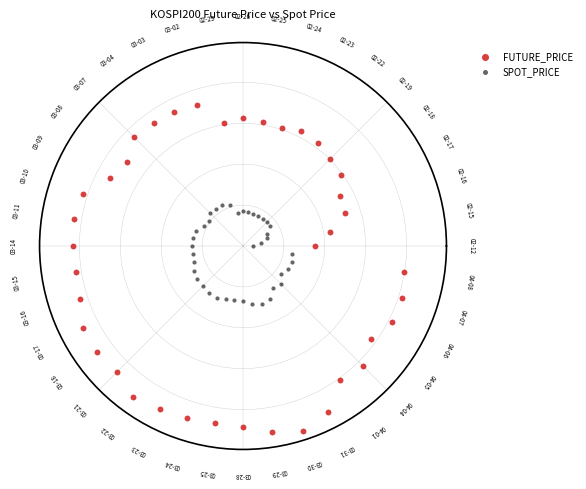

Which series has the widest spread of Y values?

FUTURE_PRICE